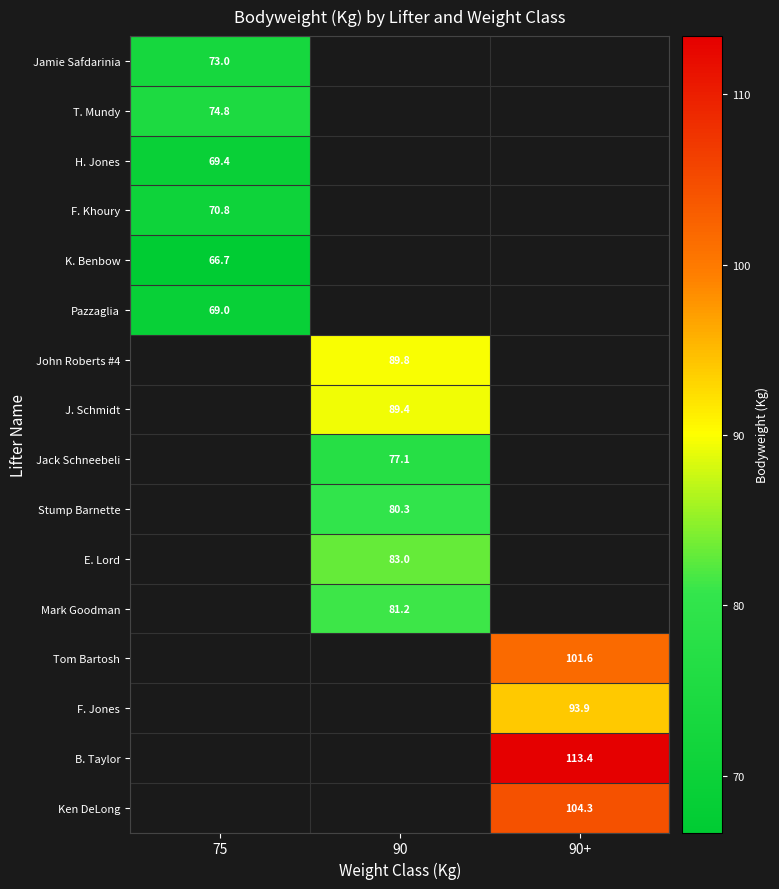

Rank the categories by H. Jones value from lowest to highest.

75, 90, 90+